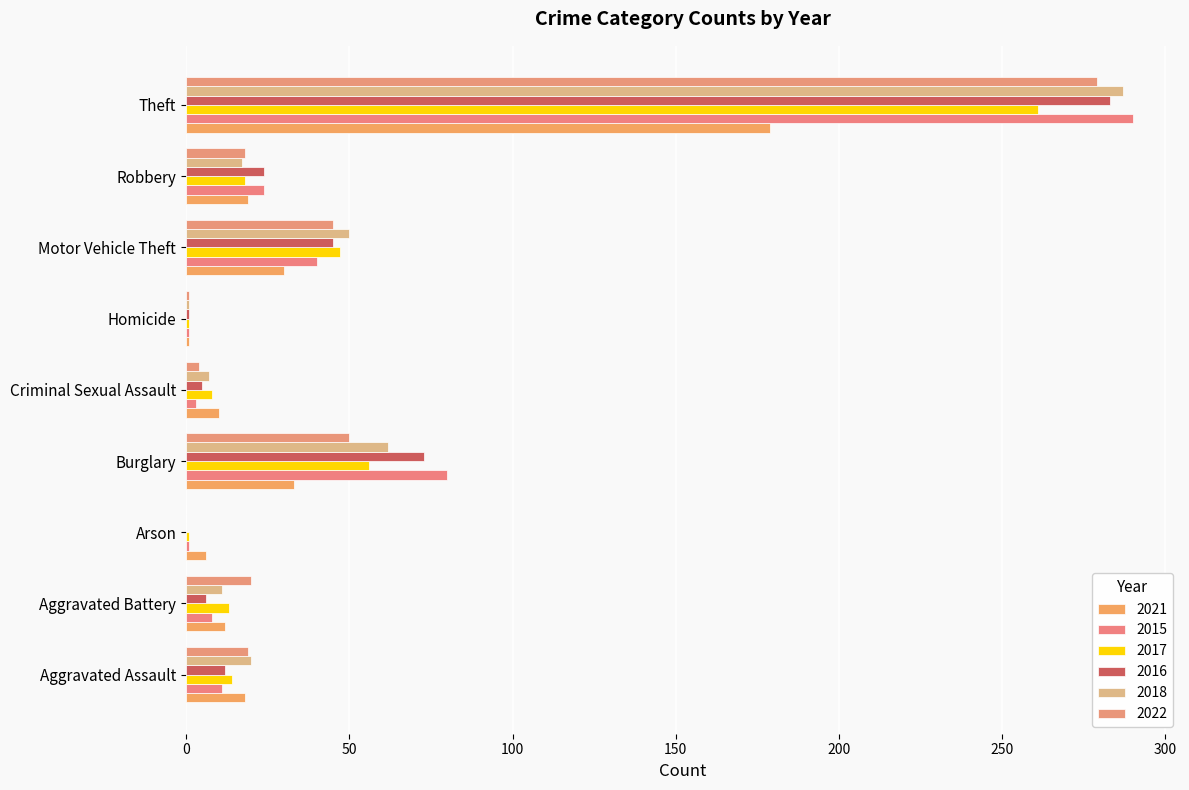

True or false: 2022 has a value of 6 at Criminal Sexual Assault.

False